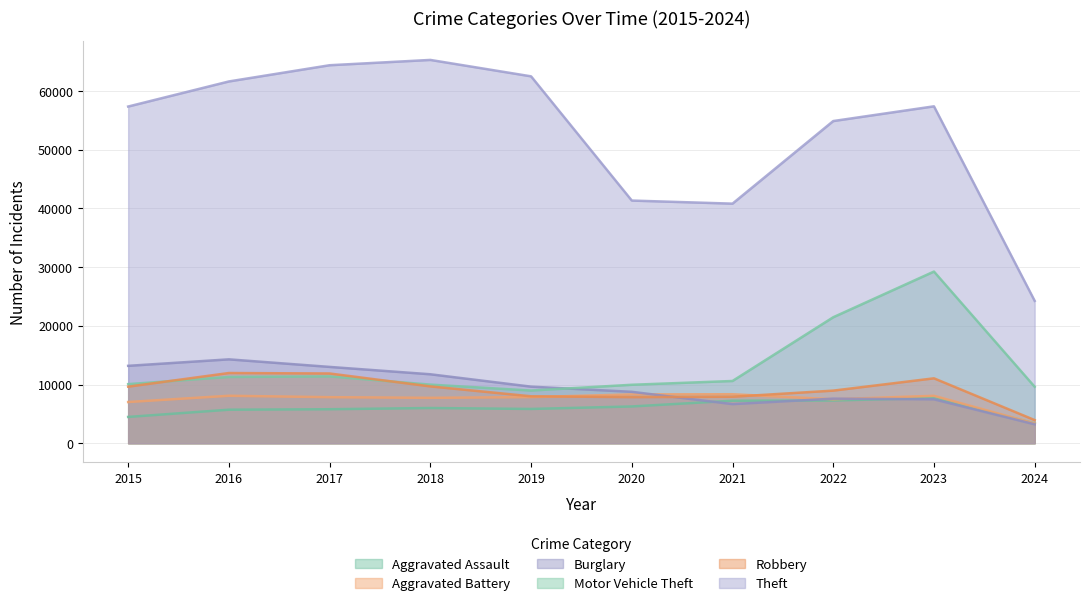

What is the total value across all series at 2019?

102804